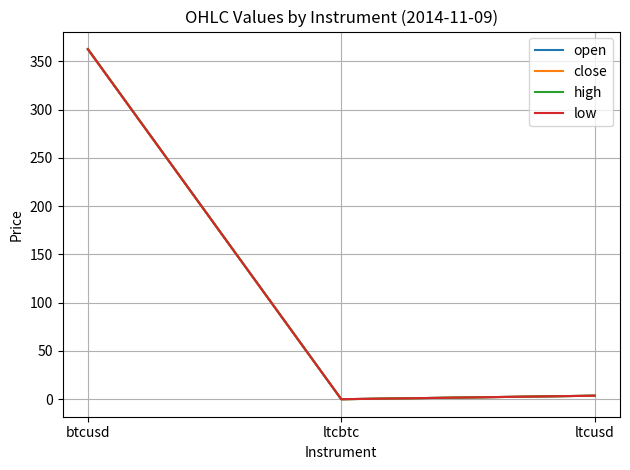

What is the sum of the low values at ltcusd and ltcbtc?

3.7